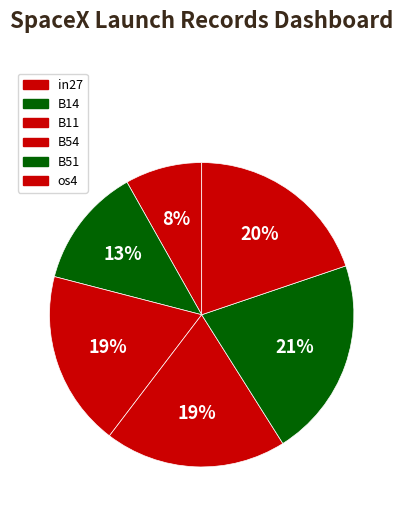

How many slices are in this pie chart?

6